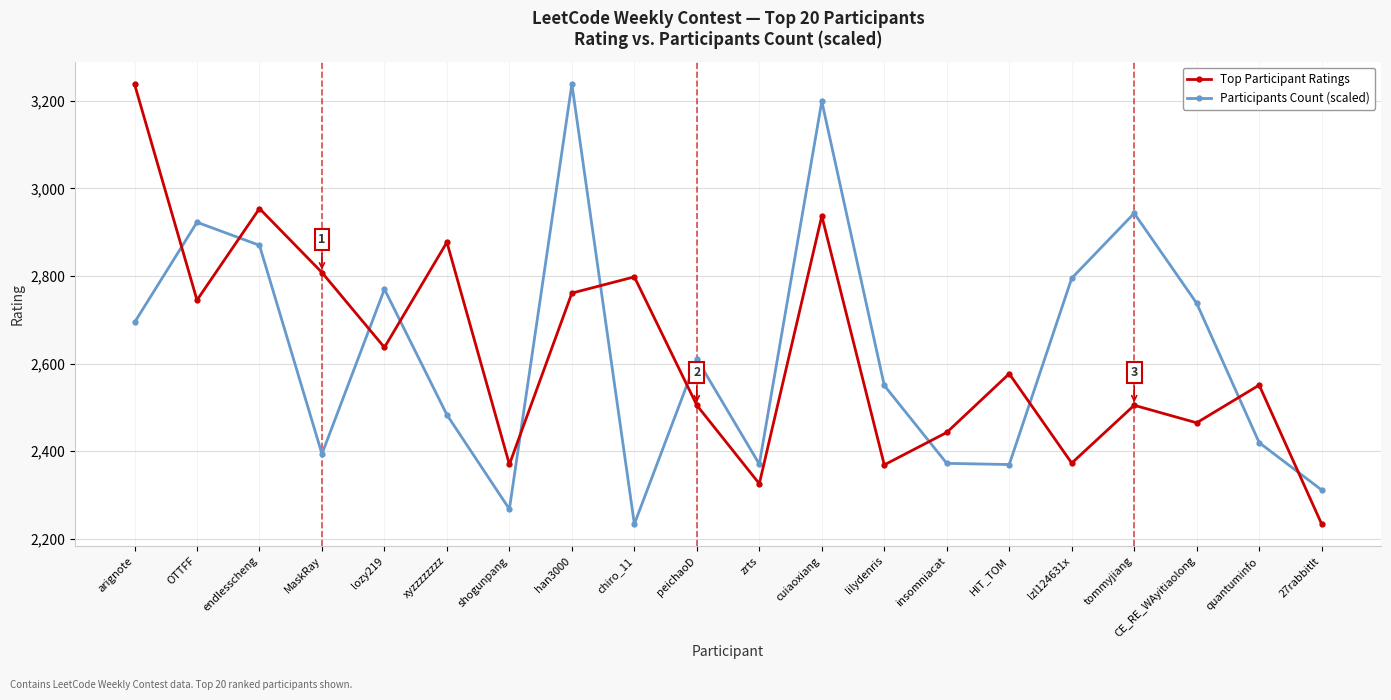

Which category has the highest value in the Participants Count (scaled) series?

han3000